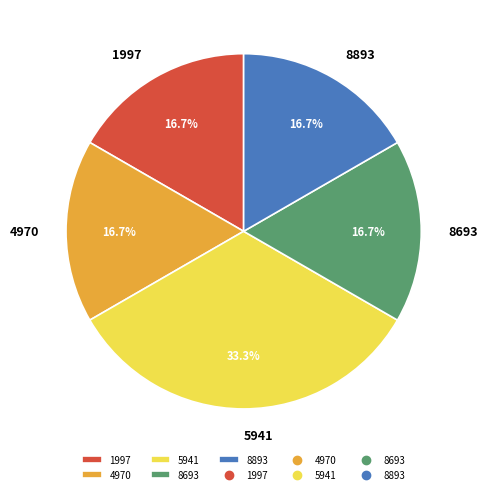

What portion of the pie excludes 1997?

83.3%